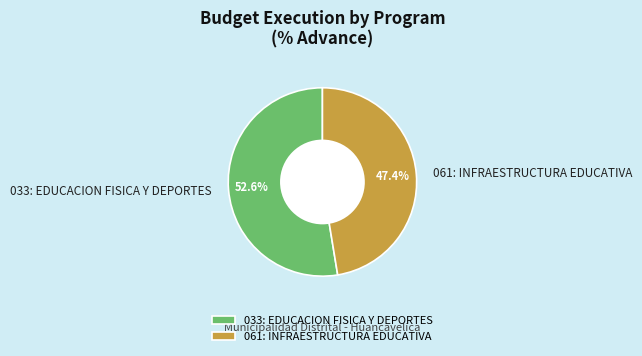

Rank the categories by value from highest to lowest.

033: EDUCACION FISICA Y DEPORTES, 061: INFRAESTRUCTURA EDUCATIVA